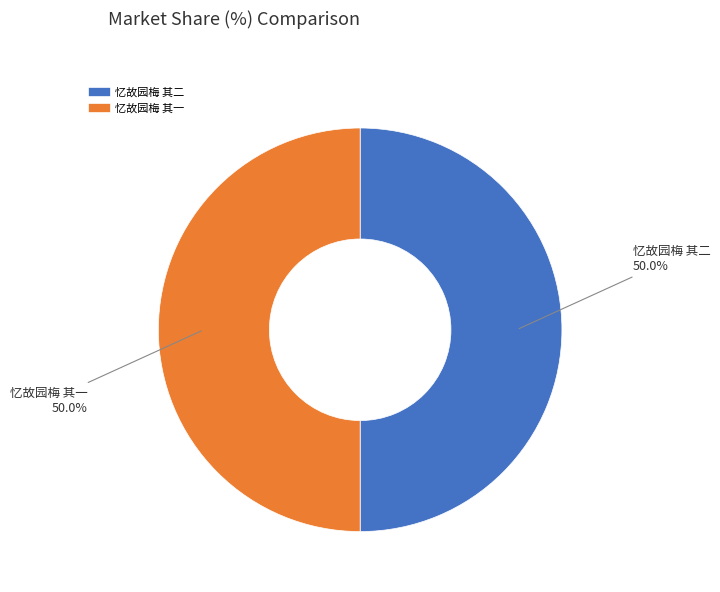

To the nearest percent, what is the combined percentage of 忆故园梅 其一 and 忆故园梅 其二?

100%